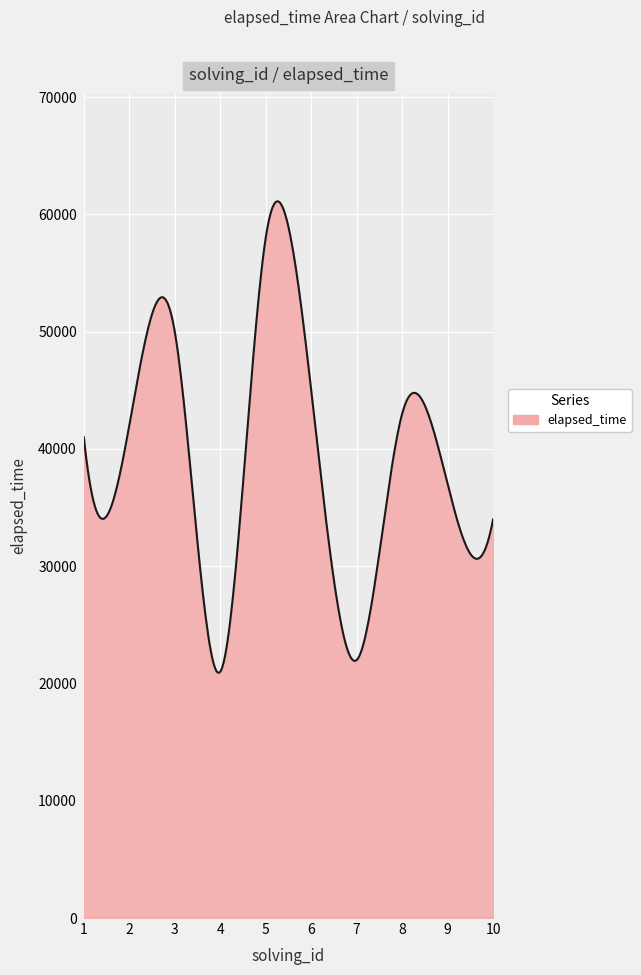

Does the chart have visible grid lines?

Yes